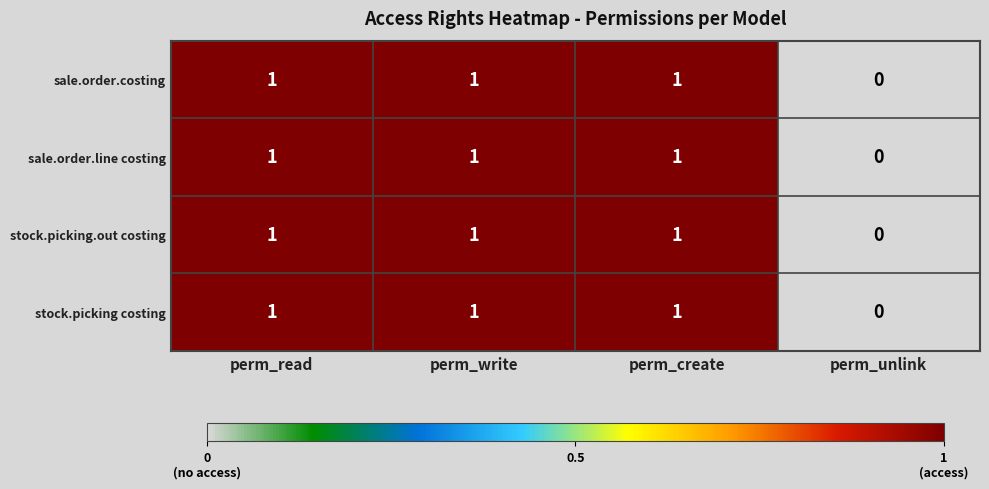

What is the sum of all sale.order.line costing values?

3